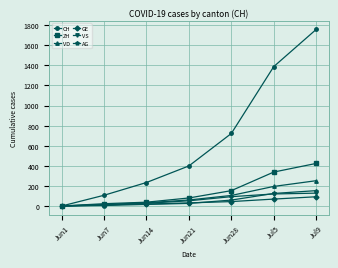

How many lines are shown in the chart?

6